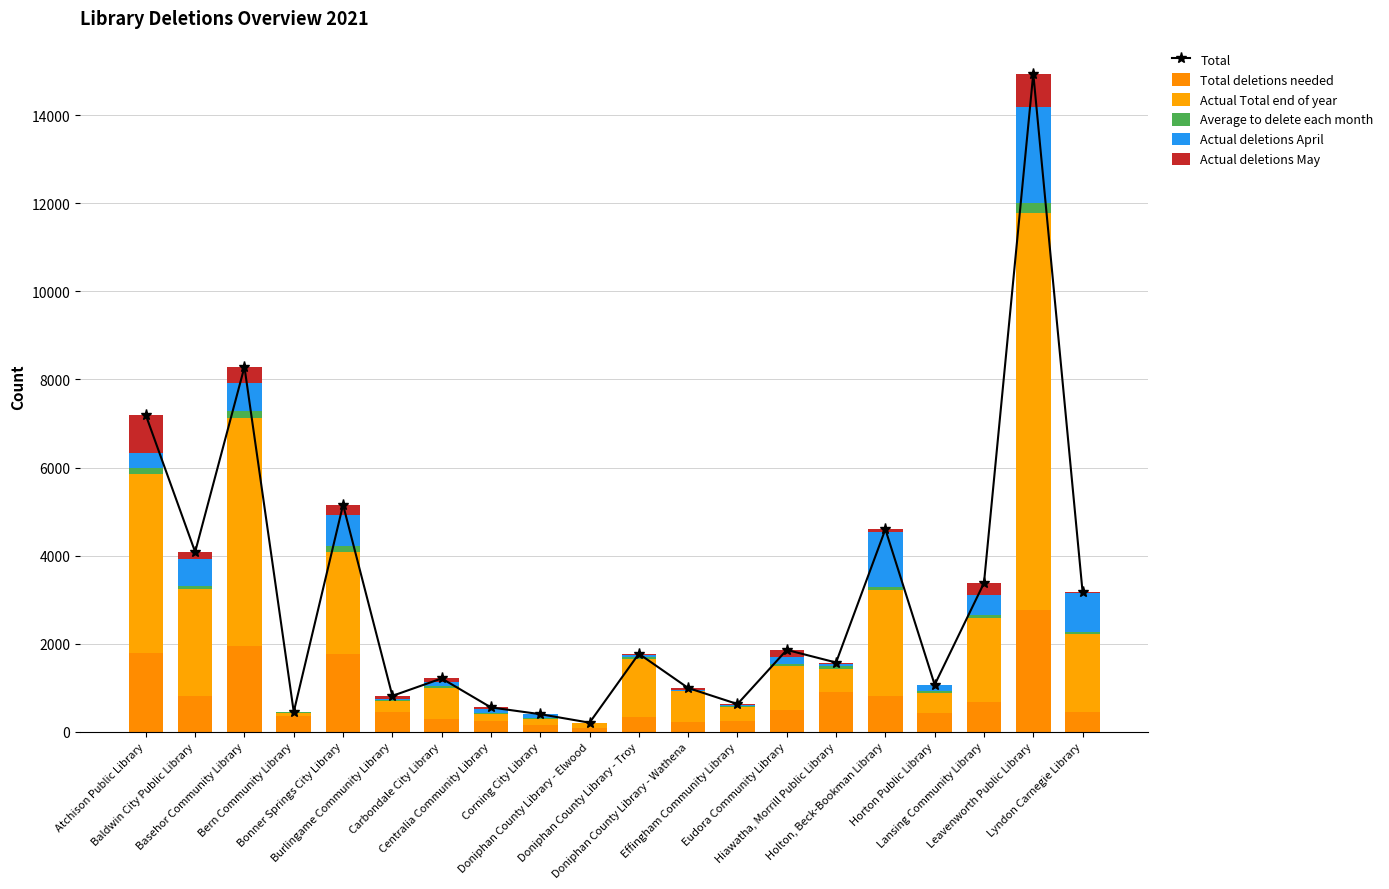

The Average to delete each month series shows 7.2 at Horton Public Library. True or false?

False